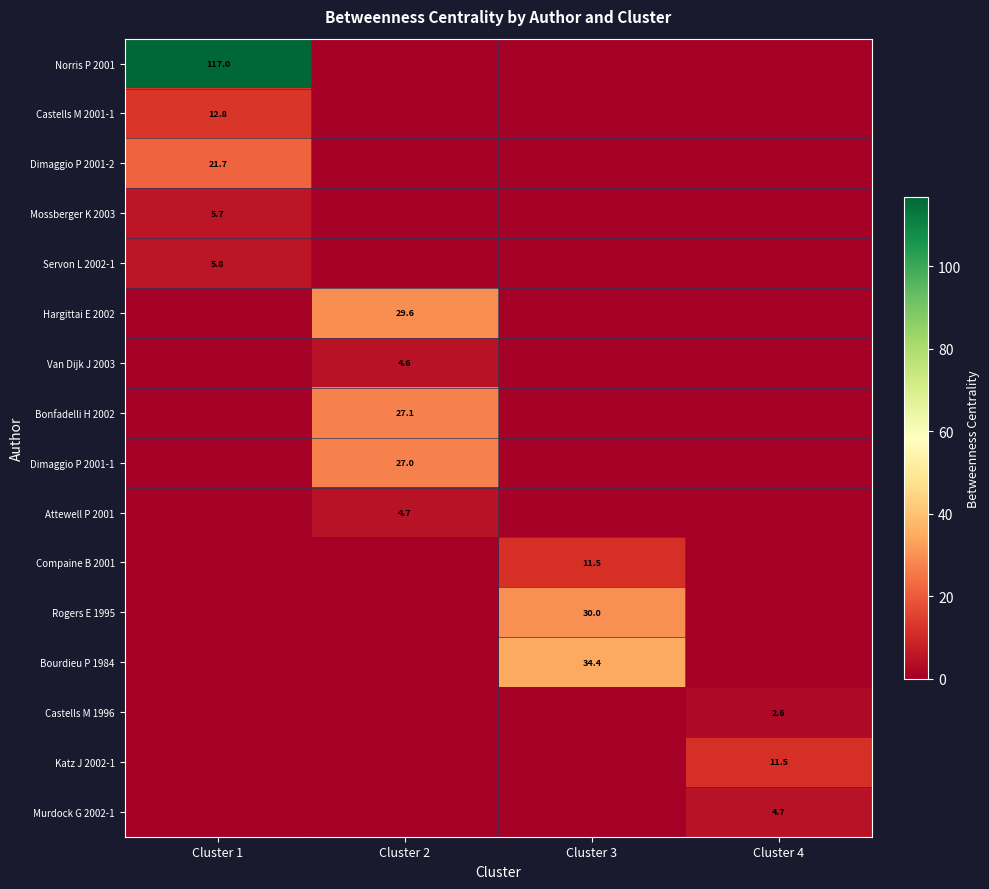

Is it true that Mossberger K 2003 equals 7.6 at Cluster 1?

False